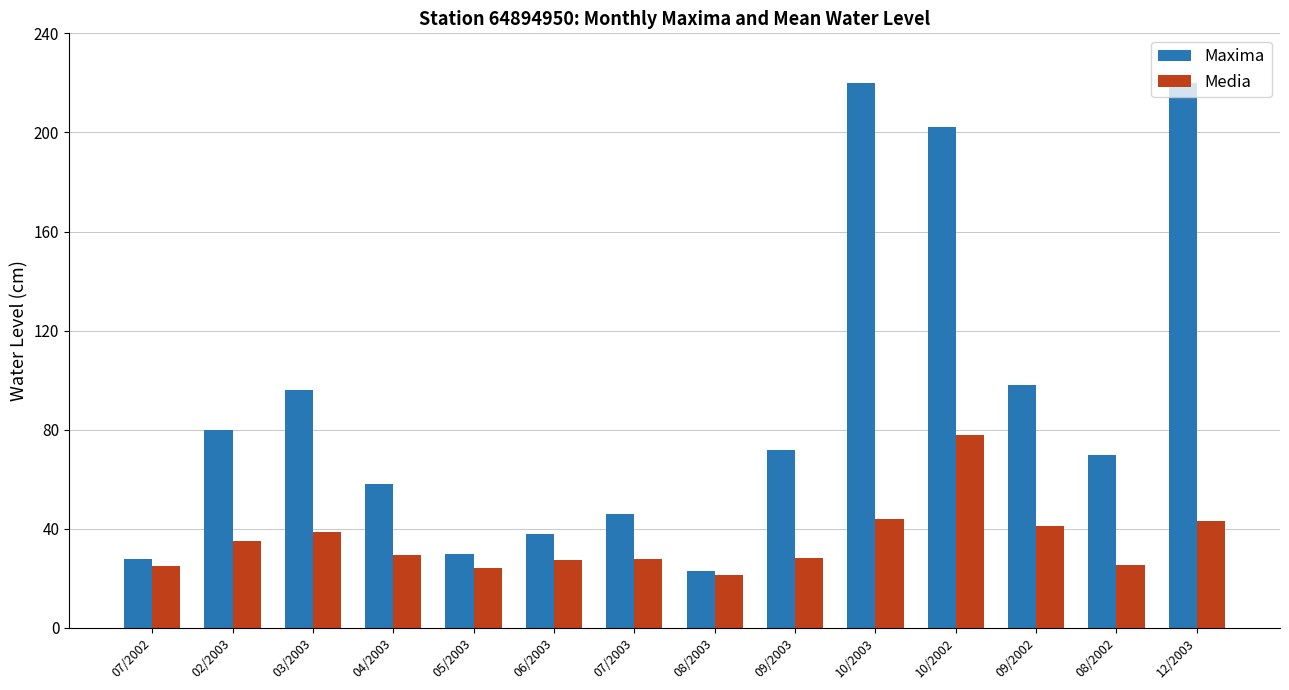

Rank the series by their maximum value, from highest to lowest.

Maxima, Media